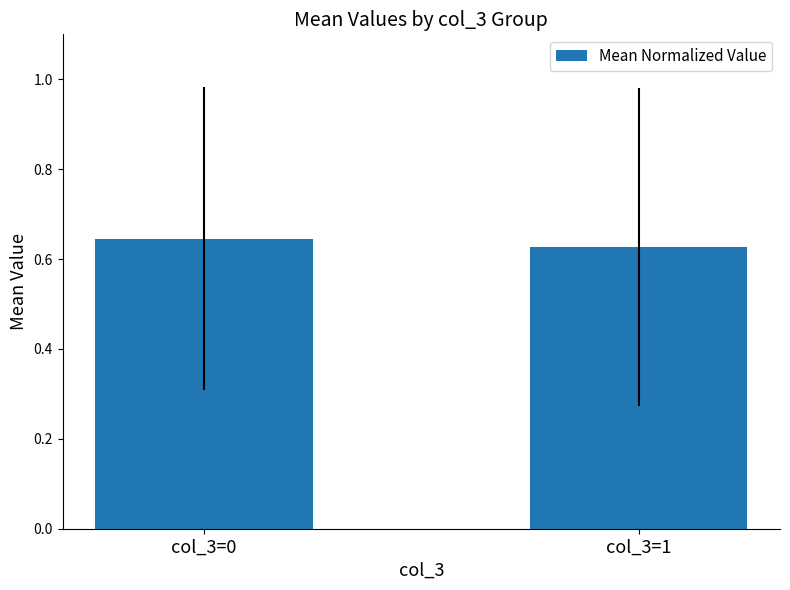

What is the sum of all values?

1.3